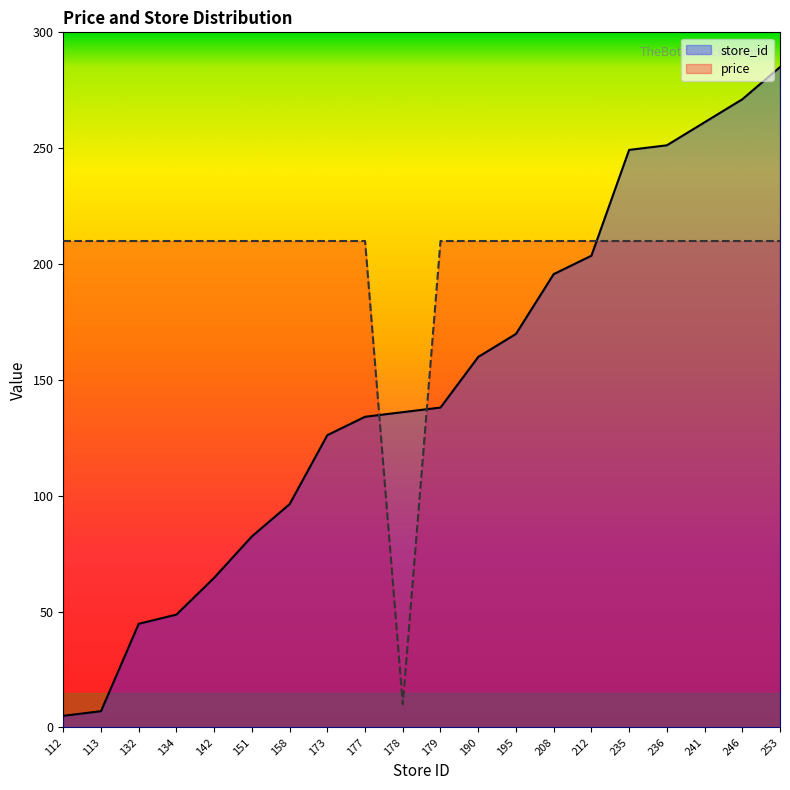

Reading right to left, what are all the values shown in this chart?

price: 253=209.9	246=209.9	241=209.9	236=209.9	235=209.9	212=209.9	208=209.9	195=209.9	190=209.9	179=209.9	178=10.0	177=209.9	173=209.9	158=209.9	151=209.9	142=209.9	134=209.9	132=209.9	113=209.9	112=209.9
store_id: 253=285.0	246=271.1	241=261.2	236=251.2	235=249.3	212=203.6	208=195.6	195=169.8	190=159.9	179=138.0	178=136.1	177=134.1	173=126.1	158=96.3	151=82.4	142=64.6	134=48.7	132=44.7	113=7.0	112=5.0